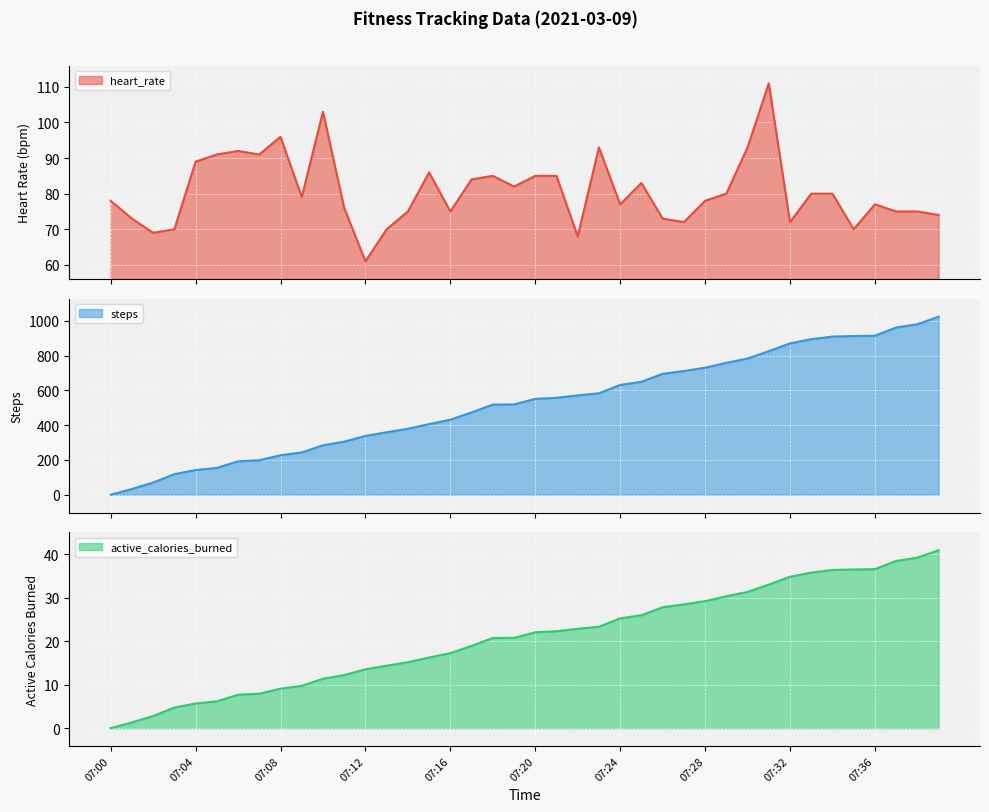

Rank the series by their maximum value, from lowest to highest.

active_calories_burned, heart_rate, steps